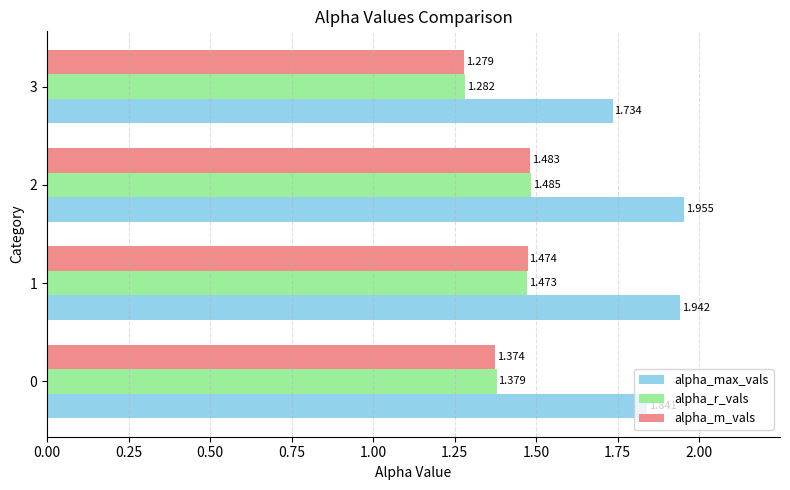

Which category has the lowest value across all series?

3